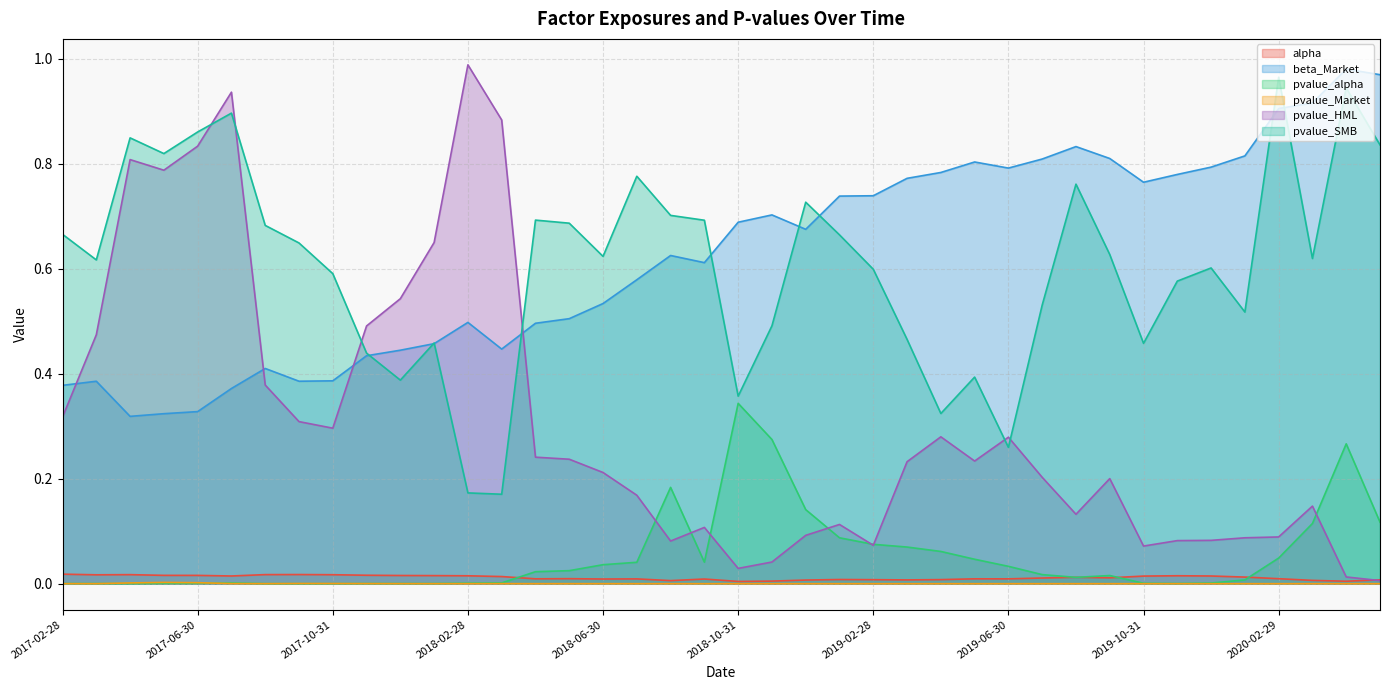

Reading right to left, list all the values displayed in this chart.

alpha: 2020-05-31=0.0	2020-04-30=0.0	2020-03-31=0.0	2020-02-29=0.0	2020-01-31=0.0	2019-12-31=0.0	2019-11-30=0.0	2019-10-31=0.0	2019-09-30=0.0	2019-08-31=0.0	2019-07-31=0.0	2019-06-30=0.0	2019-05-31=0.0	2019-04-30=0.0	2019-03-31=0.0	2019-02-28=0.0	2019-01-31=0.0	2018-12-31=0.0	2018-11-30=0.0	2018-10-31=0.0	2018-09-30=0.0	2018-08-31=0.0	2018-07-31=0.0	2018-06-30=0.0	2018-05-31=0.0	2018-04-30=0.0	2018-03-31=0.0	2018-02-28=0.0	2018-01-31=0.0	2017-12-31=0.0	2017-11-30=0.0	2017-10-31=0.0	2017-09-30=0.0	2017-08-31=0.0	2017-07-31=0.0	2017-06-30=0.0	2017-05-31=0.0	2017-04-30=0.0	2017-03-31=0.0	2017-02-28=0.0
beta_Market: 2020-05-31=1.0	2020-04-30=1.0	2020-03-31=0.9	2020-02-29=0.9	2020-01-31=0.8	2019-12-31=0.8	2019-11-30=0.8	2019-10-31=0.8	2019-09-30=0.8	2019-08-31=0.8	2019-07-31=0.8	2019-06-30=0.8	2019-05-31=0.8	2019-04-30=0.8	2019-03-31=0.8	2019-02-28=0.7	2019-01-31=0.7	2018-12-31=0.7	2018-11-30=0.7	2018-10-31=0.7	2018-09-30=0.6	2018-08-31=0.6	2018-07-31=0.6	2018-06-30=0.5	2018-05-31=0.5	2018-04-30=0.5	2018-03-31=0.4	2018-02-28=0.5	2018-01-31=0.5	2017-12-31=0.4	2017-11-30=0.4	2017-10-31=0.4	2017-09-30=0.4	2017-08-31=0.4	2017-07-31=0.4	2017-06-30=0.3	2017-05-31=0.3	2017-04-30=0.3	2017-03-31=0.4	2017-02-28=0.4
pvalue_alpha: 2020-05-31=0.1	2020-04-30=0.3	2020-03-31=0.1	2020-02-29=0.0	2020-01-31=0.0	2019-12-31=0.0	2019-11-30=0.0	2019-10-31=0.0	2019-09-30=0.0	2019-08-31=0.0	2019-07-31=0.0	2019-06-30=0.0	2019-05-31=0.0	2019-04-30=0.1	2019-03-31=0.1	2019-02-28=0.1	2019-01-31=0.1	2018-12-31=0.1	2018-11-30=0.3	2018-10-31=0.3	2018-09-30=0.0	2018-08-31=0.2	2018-07-31=0.0	2018-06-30=0.0	2018-05-31=0.0	2018-04-30=0.0	2018-03-31=0.0	2018-02-28=0.0	2018-01-31=0.0	2017-12-31=0.0	2017-11-30=0.0	2017-10-31=0.0	2017-09-30=0.0	2017-08-31=0.0	2017-07-31=0.0	2017-06-30=0.0	2017-05-31=0.0	2017-04-30=0.0	2017-03-31=0.0	2017-02-28=0.0
pvalue_Market: 2020-05-31=0.0	2020-04-30=0.0	2020-03-31=0.0	2020-02-29=0.0	2020-01-31=0.0	2019-12-31=0.0	2019-11-30=0.0	2019-10-31=0.0	2019-09-30=0.0	2019-08-31=0.0	2019-07-31=0.0	2019-06-30=0.0	2019-05-31=0.0	2019-04-30=0.0	2019-03-31=0.0	2019-02-28=0.0	2019-01-31=0.0	2018-12-31=0.0	2018-11-30=0.0	2018-10-31=0.0	2018-09-30=0.0	2018-08-31=0.0	2018-07-31=0.0	2018-06-30=0.0	2018-05-31=0.0	2018-04-30=0.0	2018-03-31=0.0	2018-02-28=0.0	2018-01-31=0.0	2017-12-31=0.0	2017-11-30=0.0	2017-10-31=0.0	2017-09-30=0.0	2017-08-31=0.0	2017-07-31=0.0	2017-06-30=0.0	2017-05-31=0.0	2017-04-30=0.0	2017-03-31=0.0	2017-02-28=0.0
pvalue_HML: 2020-05-31=0.0	2020-04-30=0.0	2020-03-31=0.1	2020-02-29=0.1	2020-01-31=0.1	2019-12-31=0.1	2019-11-30=0.1	2019-10-31=0.1	2019-09-30=0.2	2019-08-31=0.1	2019-07-31=0.2	2019-06-30=0.3	2019-05-31=0.2	2019-04-30=0.3	2019-03-31=0.2	2019-02-28=0.1	2019-01-31=0.1	2018-12-31=0.1	2018-11-30=0.0	2018-10-31=0.0	2018-09-30=0.1	2018-08-31=0.1	2018-07-31=0.2	2018-06-30=0.2	2018-05-31=0.2	2018-04-30=0.2	2018-03-31=0.9	2018-02-28=1.0	2018-01-31=0.7	2017-12-31=0.5	2017-11-30=0.5	2017-10-31=0.3	2017-09-30=0.3	2017-08-31=0.4	2017-07-31=0.9	2017-06-30=0.8	2017-05-31=0.8	2017-04-30=0.8	2017-03-31=0.5	2017-02-28=0.3
pvalue_SMB: 2020-05-31=0.8	2020-04-30=0.9	2020-03-31=0.6	2020-02-29=1.0	2020-01-31=0.5	2019-12-31=0.6	2019-11-30=0.6	2019-10-31=0.5	2019-09-30=0.6	2019-08-31=0.8	2019-07-31=0.5	2019-06-30=0.3	2019-05-31=0.4	2019-04-30=0.3	2019-03-31=0.5	2019-02-28=0.6	2019-01-31=0.7	2018-12-31=0.7	2018-11-30=0.5	2018-10-31=0.4	2018-09-30=0.7	2018-08-31=0.7	2018-07-31=0.8	2018-06-30=0.6	2018-05-31=0.7	2018-04-30=0.7	2018-03-31=0.2	2018-02-28=0.2	2018-01-31=0.5	2017-12-31=0.4	2017-11-30=0.4	2017-10-31=0.6	2017-09-30=0.6	2017-08-31=0.7	2017-07-31=0.9	2017-06-30=0.9	2017-05-31=0.8	2017-04-30=0.8	2017-03-31=0.6	2017-02-28=0.7